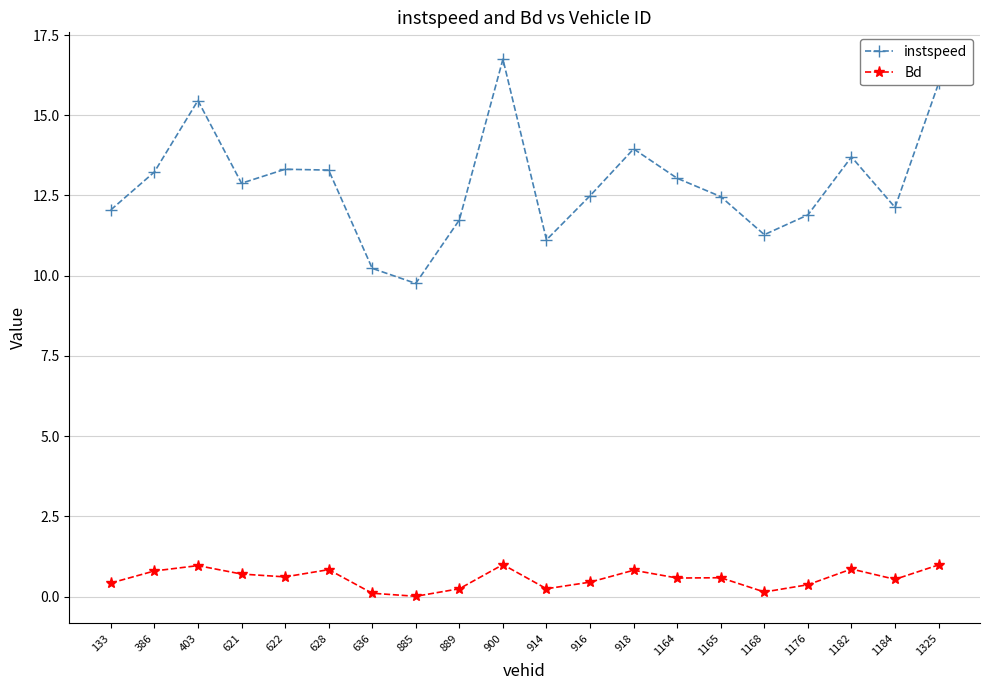

At which label does instspeed reach its minimum?

885